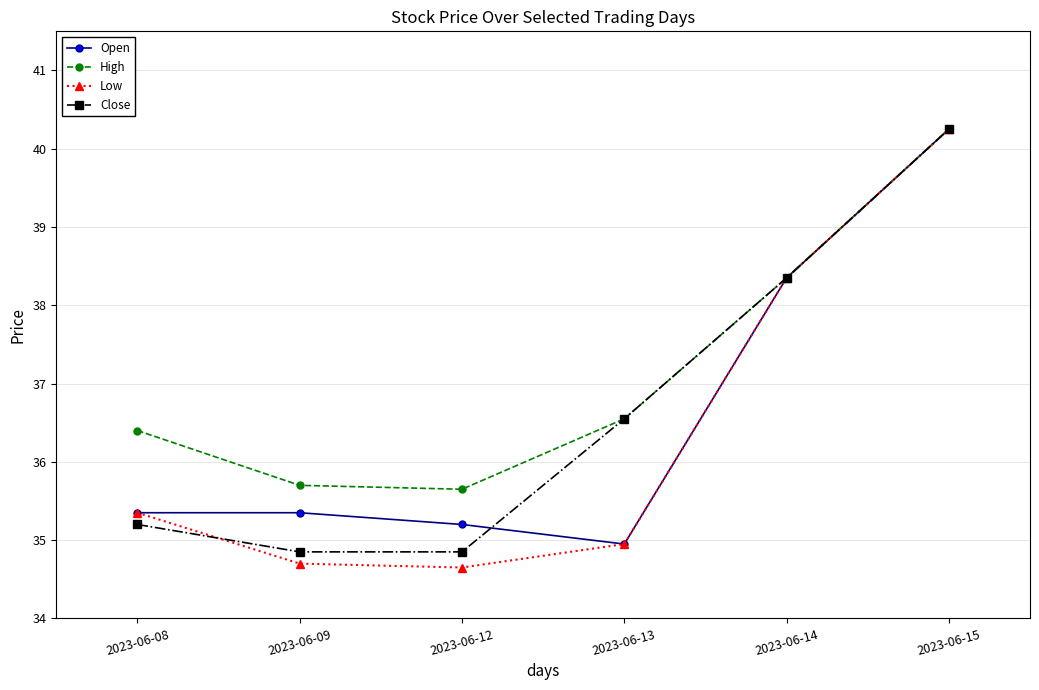

Which series has the widest spread of values?

Low